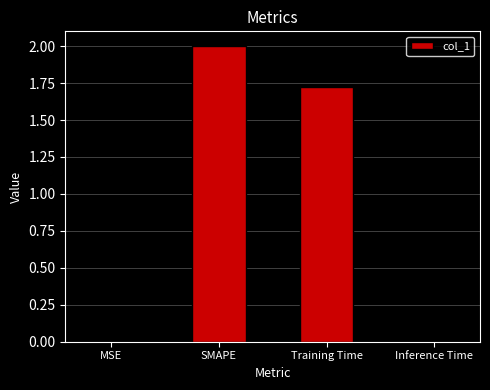

What is the sum of the values at Inference Time and SMAPE?

2.0